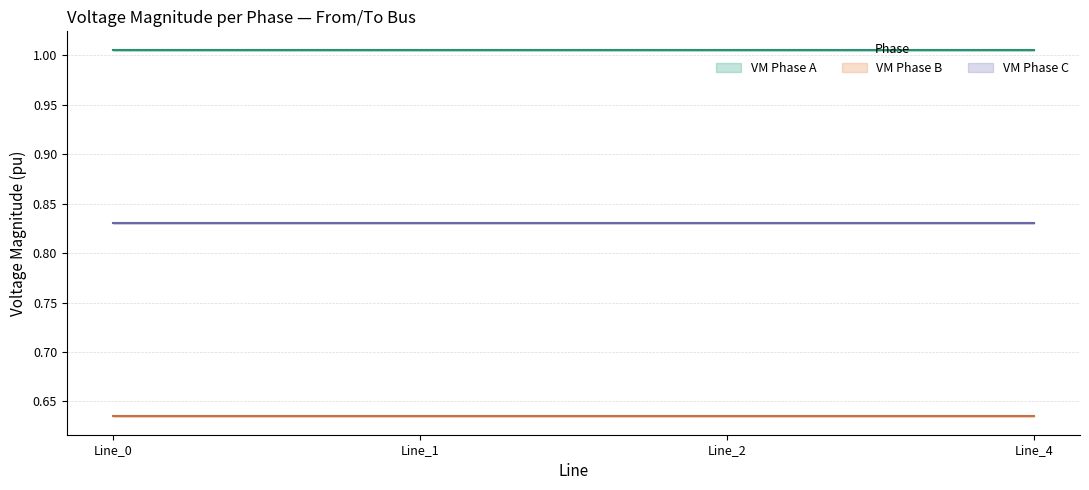

Which label corresponds to the largest value in the chart?

Line_0